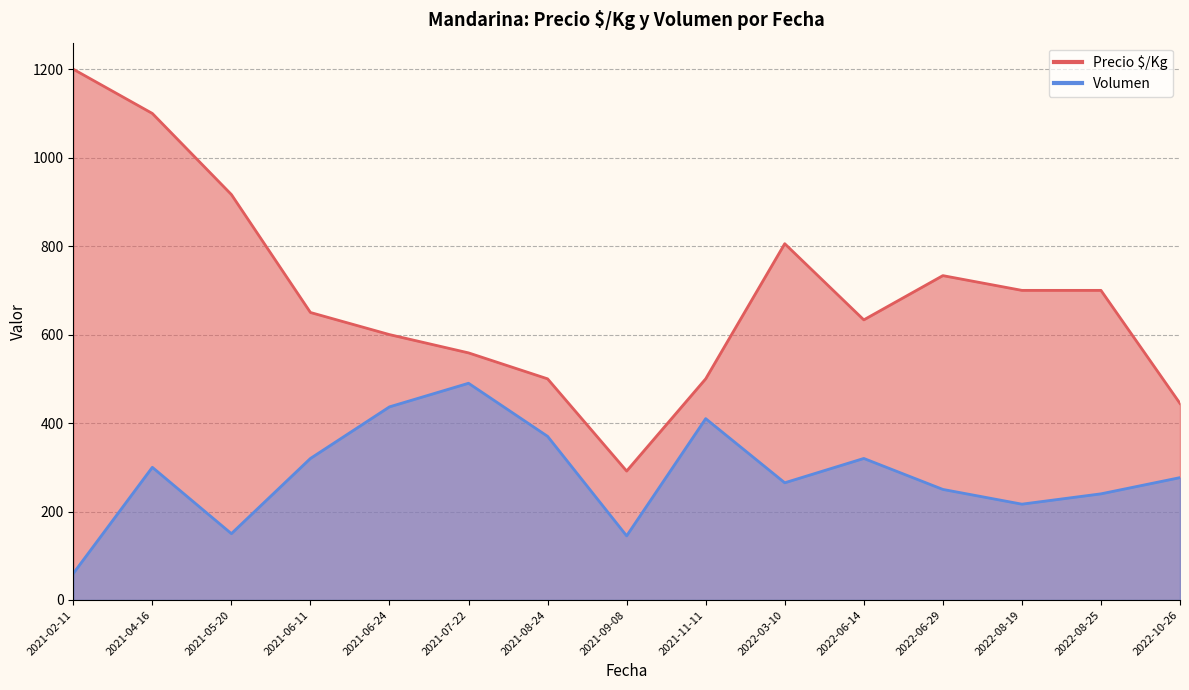

Which series has the largest total across all categories?

Precio $/Kg